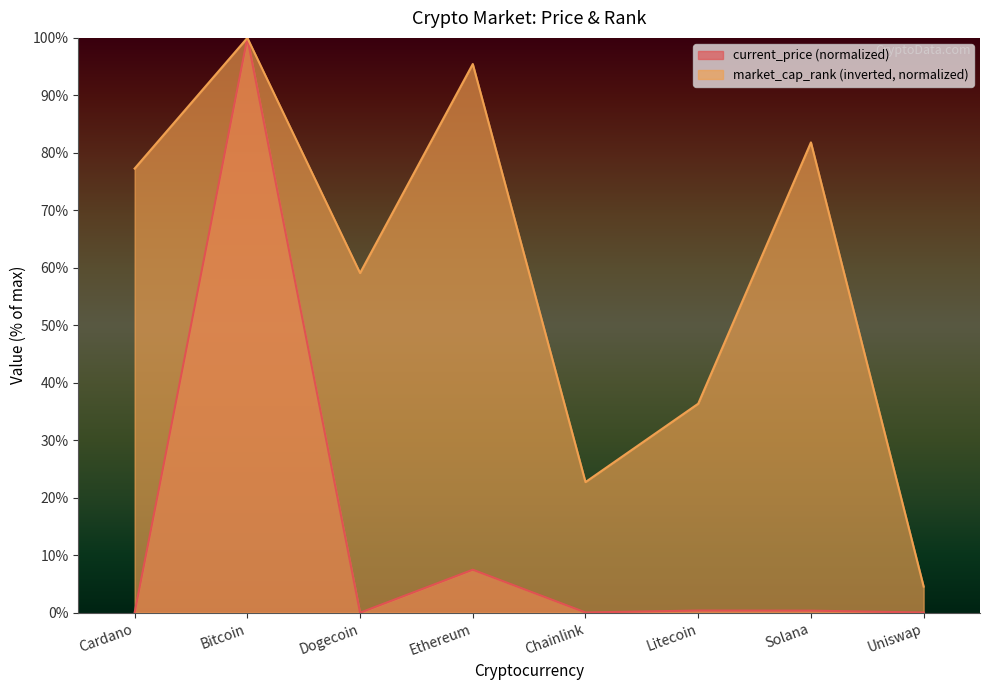

At which category is the sum across all series the highest?

Bitcoin